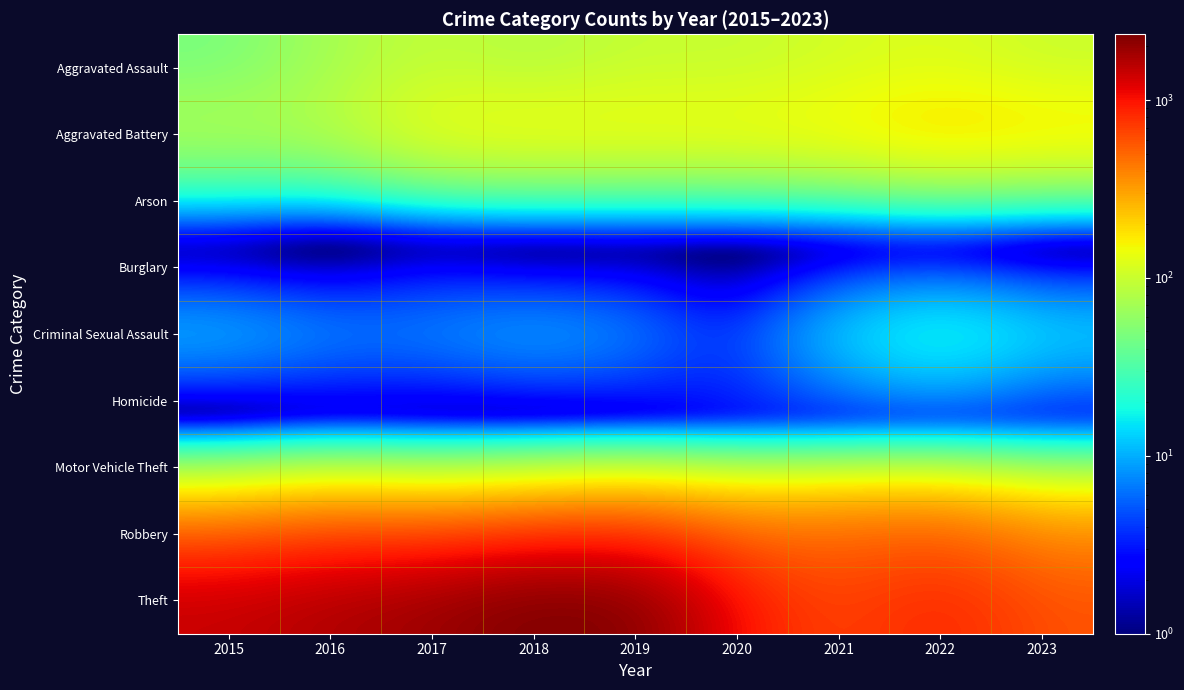

At 2019, list the series in order from largest to smallest.

Theft, Robbery, Aggravated Battery, Aggravated Assault, Criminal Sexual Assault, Homicide, Arson, Burglary, Motor Vehicle Theft